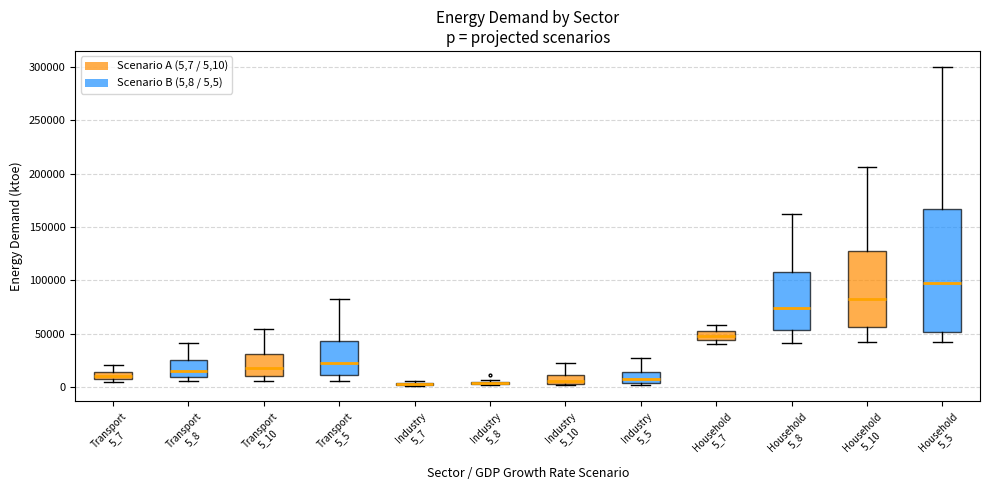

Where is the upper edge of the box for Transport 5_7 on the y-axis? The values are not printed on the chart, so give them approximately, as read against the axis.

15000